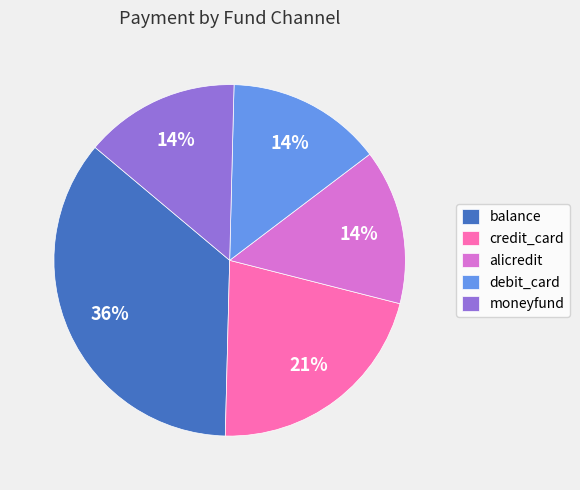

How many segments does this pie chart have?

5